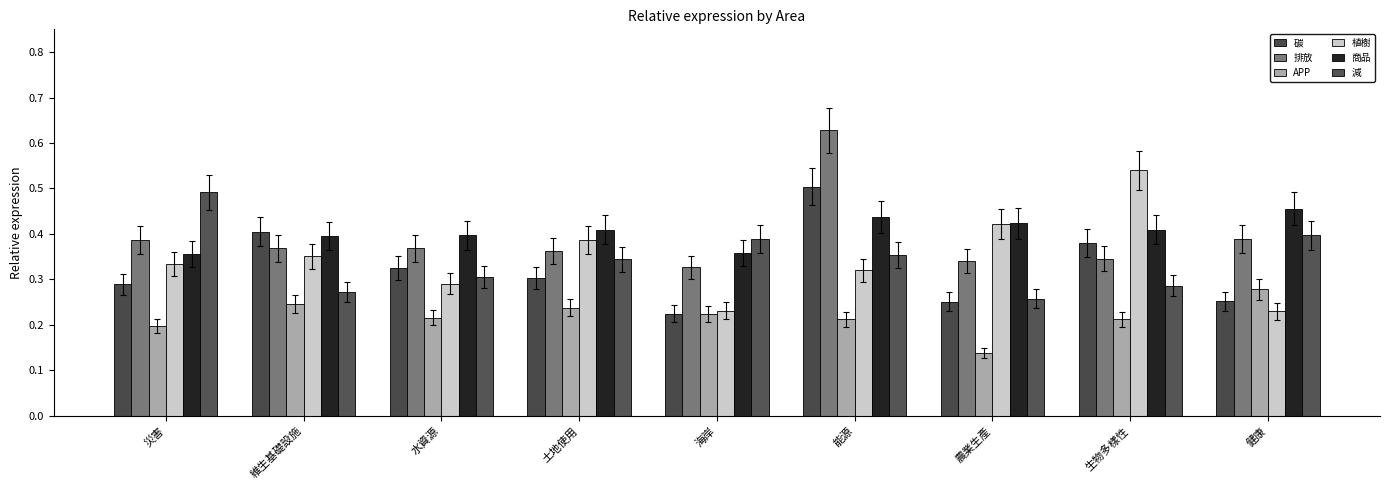

Which series has the widest spread of values?

植樹